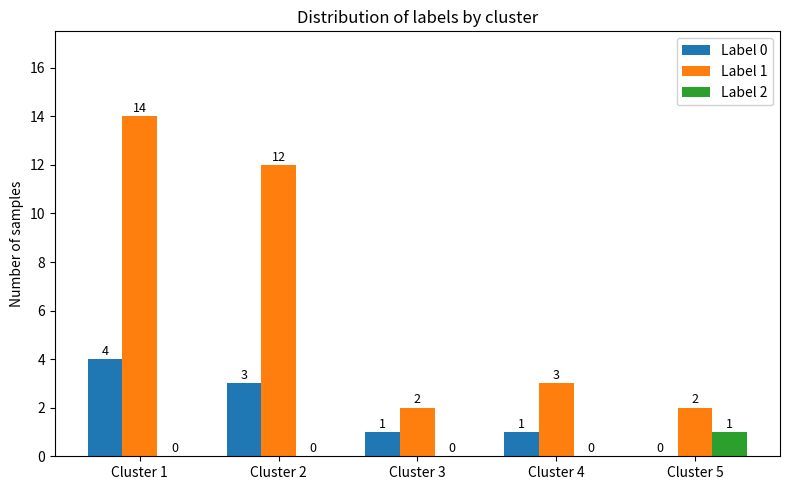

True or false: Label 0 has a value of 3 at Cluster 2.

True